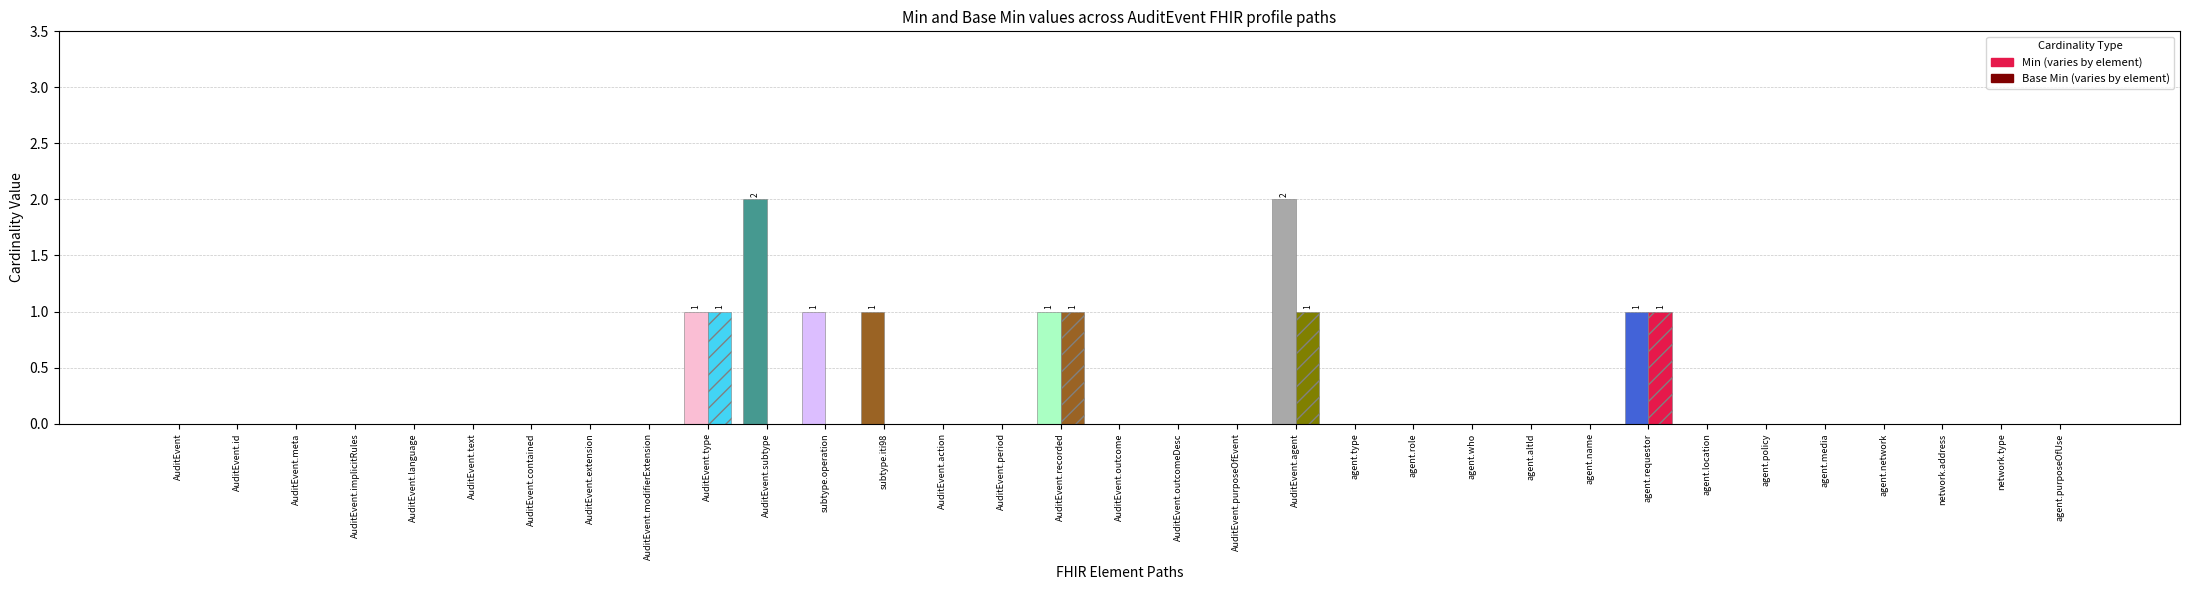

Between agent.media and network.type, which is larger?

agent.media